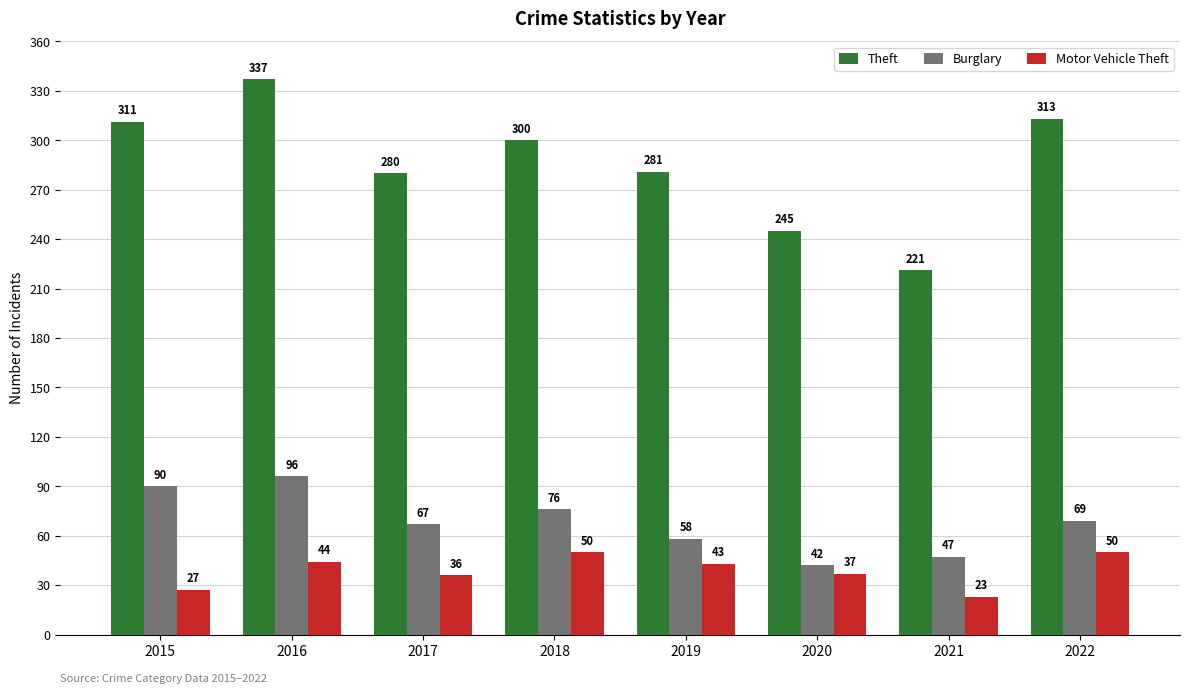

At which category is the sum across all series the highest?

2016